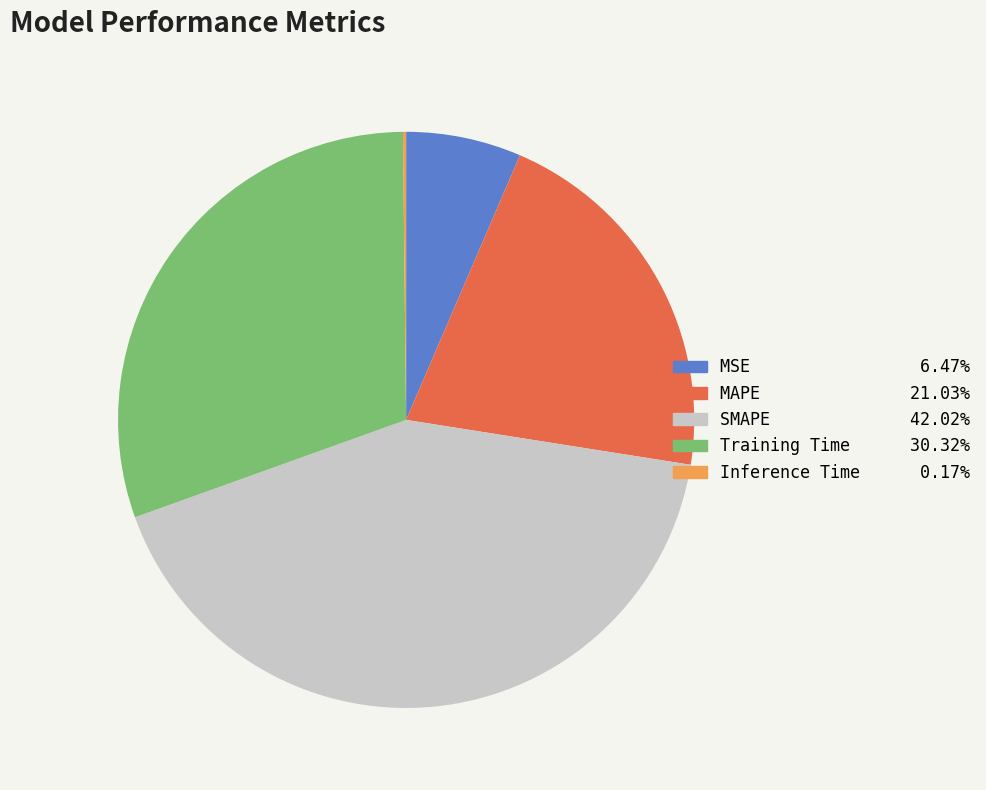

Is the sum of MSE and Training Time greater than half?

No